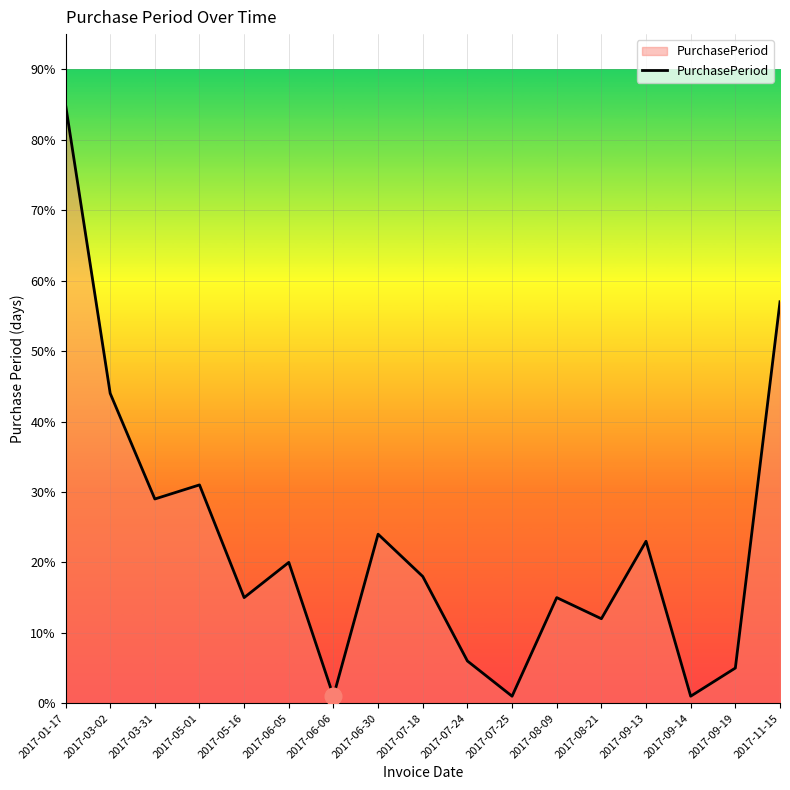

How many lines are shown in the chart?

1